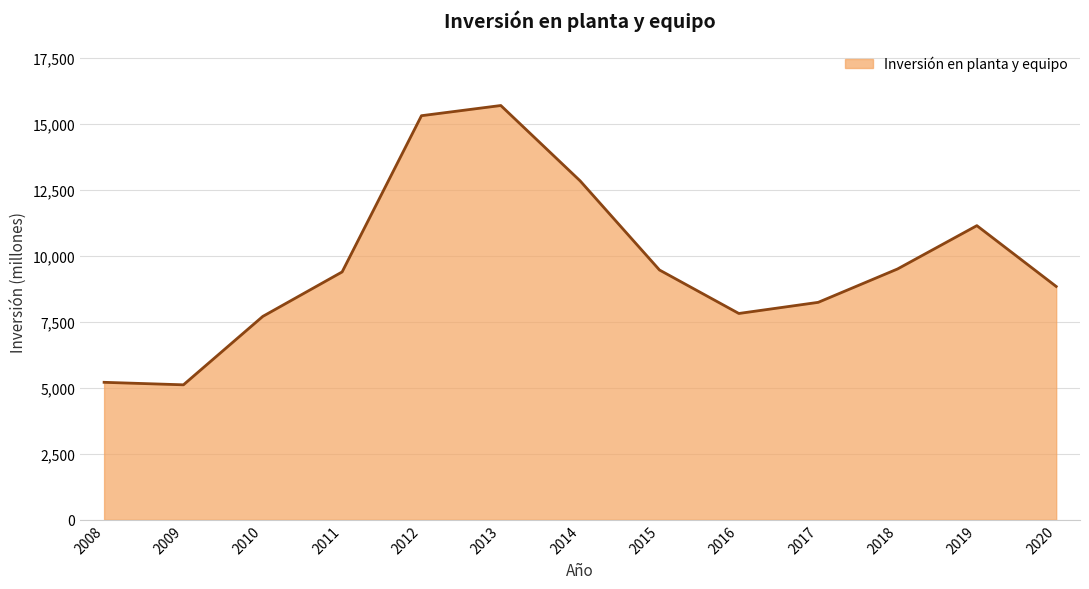

What is the ratio of the value at 2020 to the value at 2019?

0.8